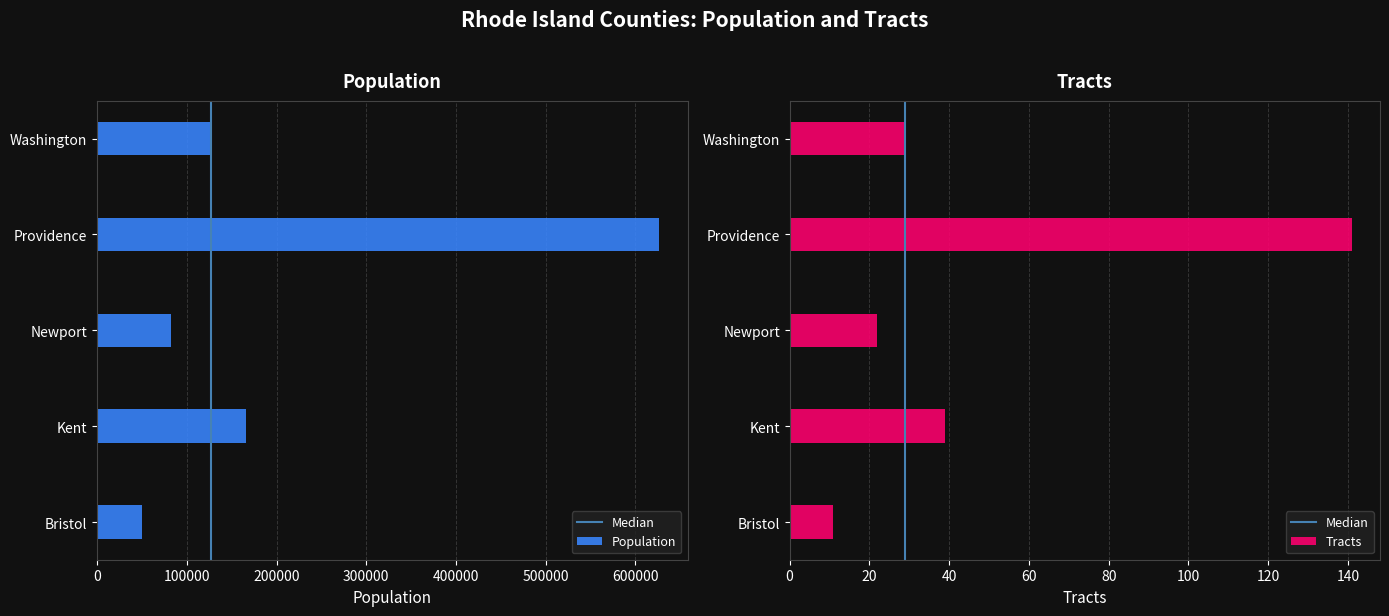

What is the average value of the Population series?

210513